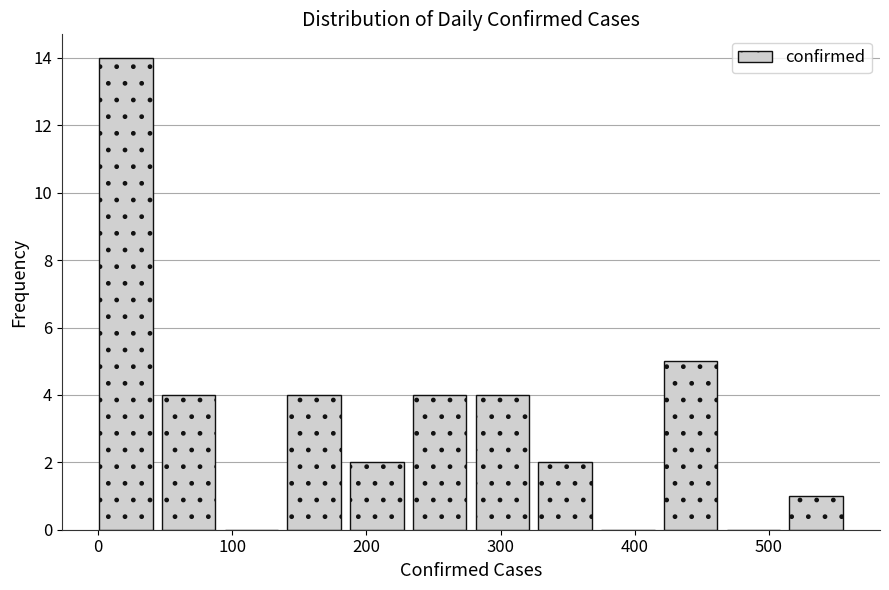

How tall is the bar that spans 0 to 50 on the x-axis? Neither the bar edges nor the heights are printed on the chart, so give them approximately, as read against the axes.

14